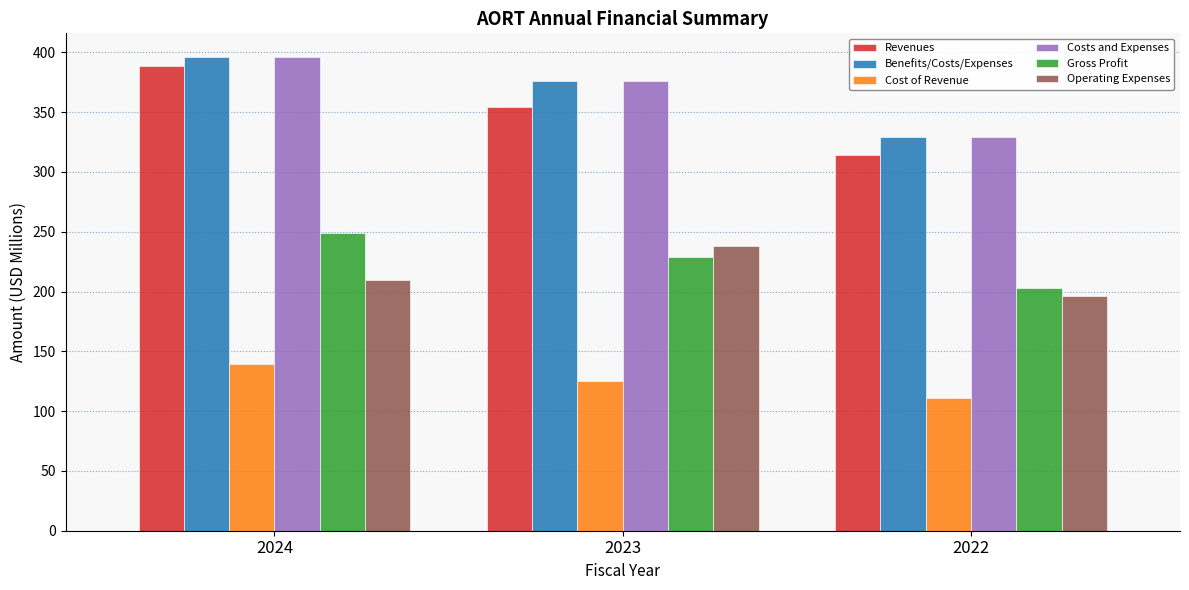

Which series has the largest range (max minus min)?

Revenues